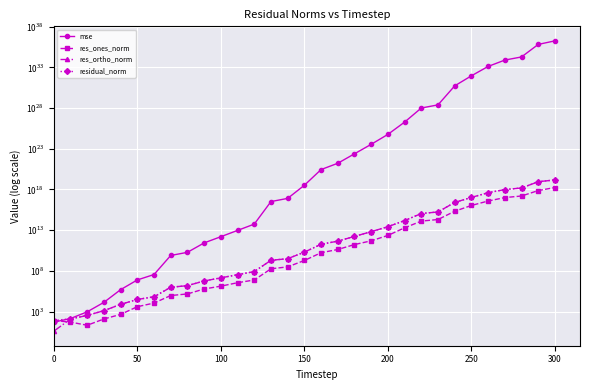

How many lines are shown in the chart?

4